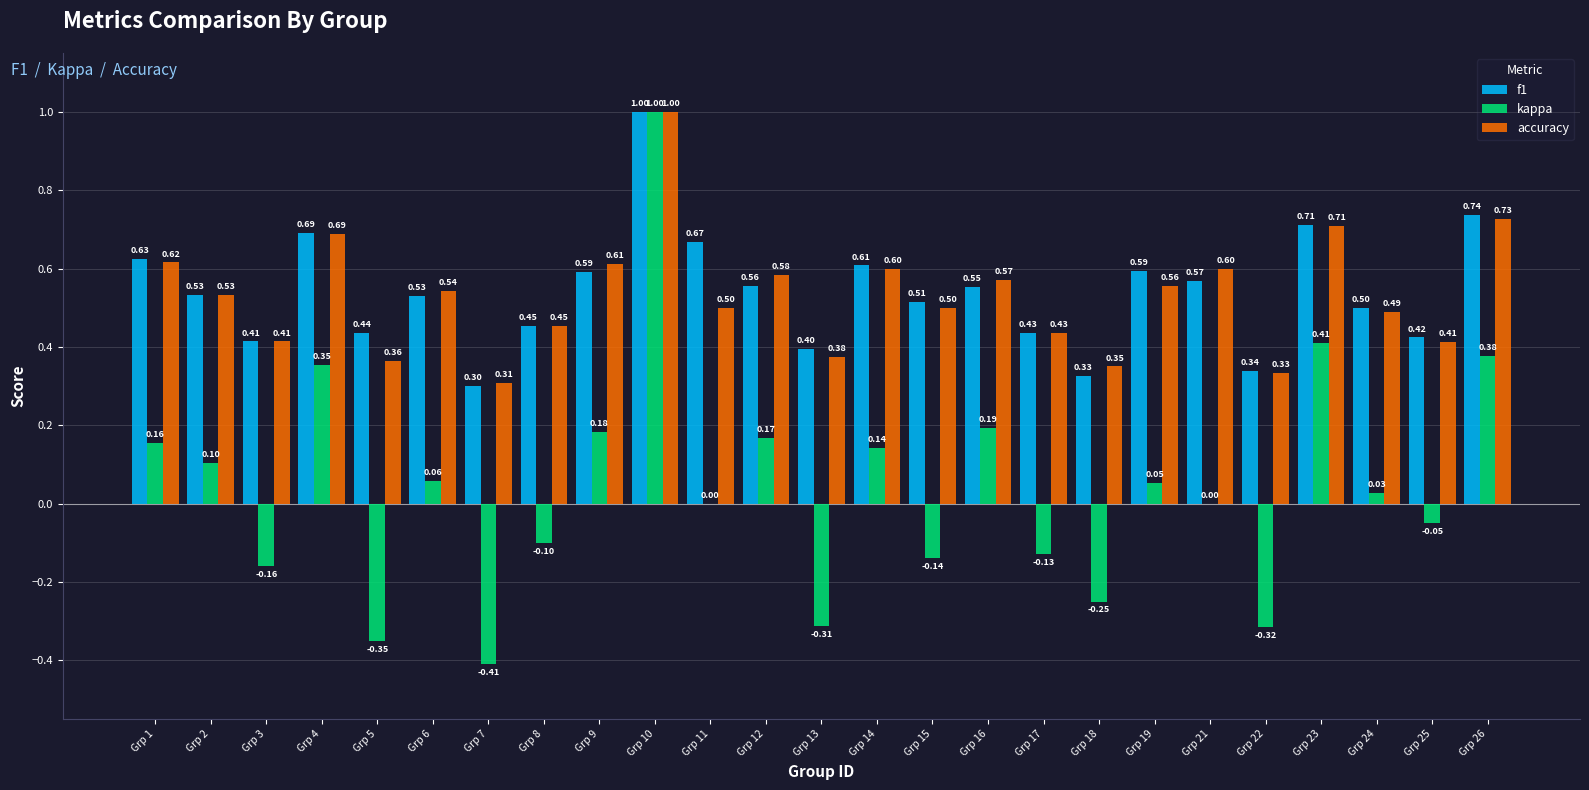

Which category has the highest value in the accuracy series?

Grp 10